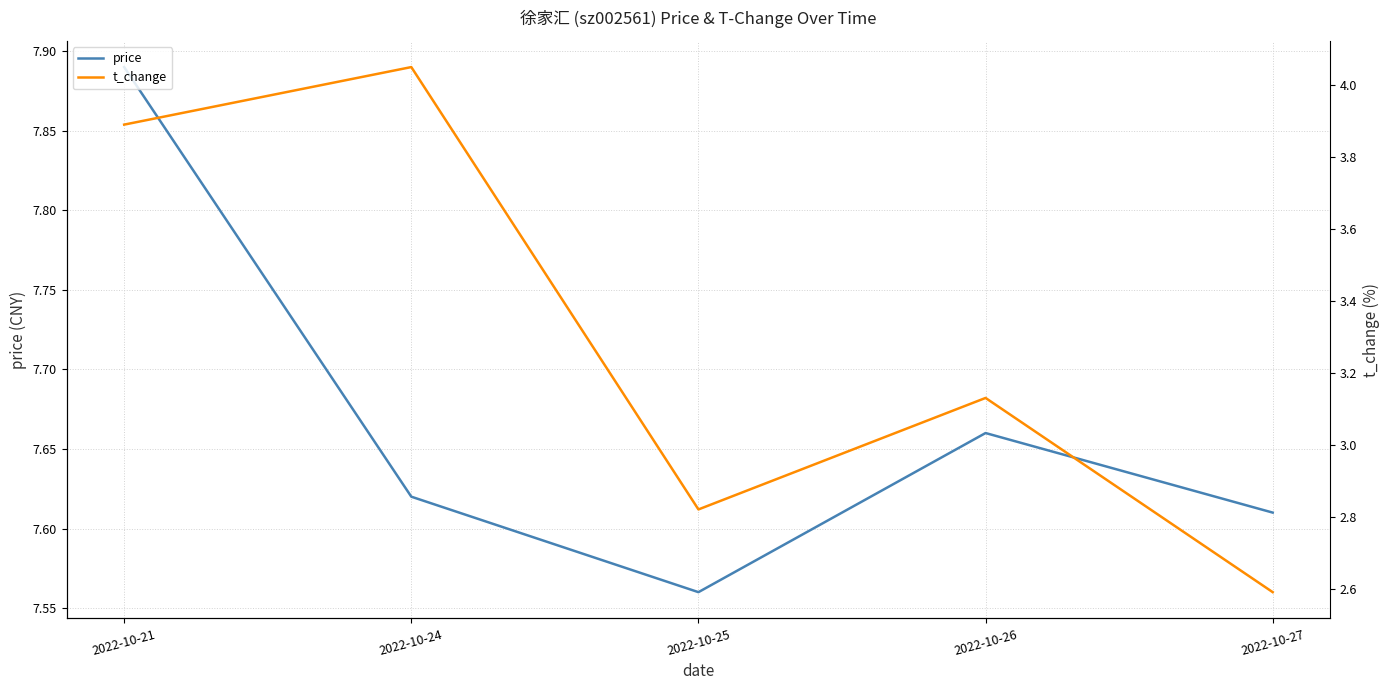

Rank the categories by t_change value from highest to lowest.

2022-10-24, 2022-10-21, 2022-10-26, 2022-10-25, 2022-10-27